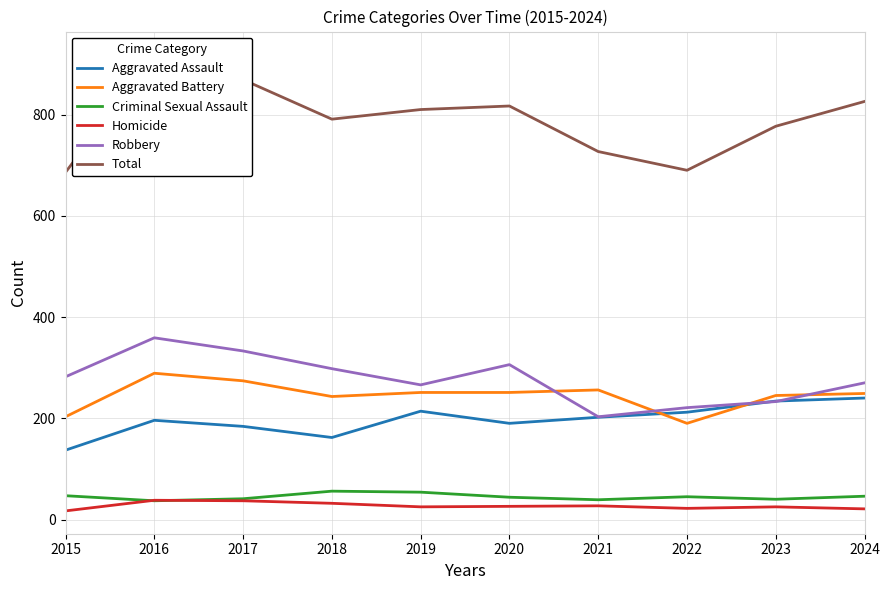

Is the value of Aggravated Battery at 2016 greater than the value of Aggravated Assault at 2019?

Yes